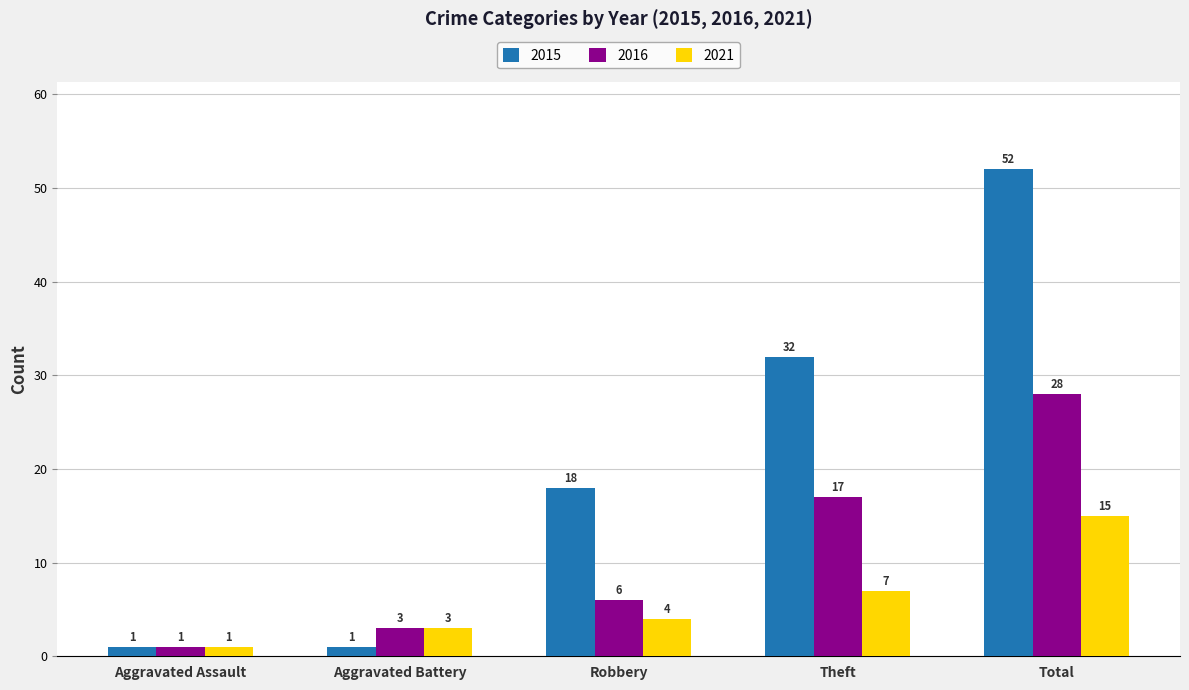

At which label does 2021 reach its peak?

Total